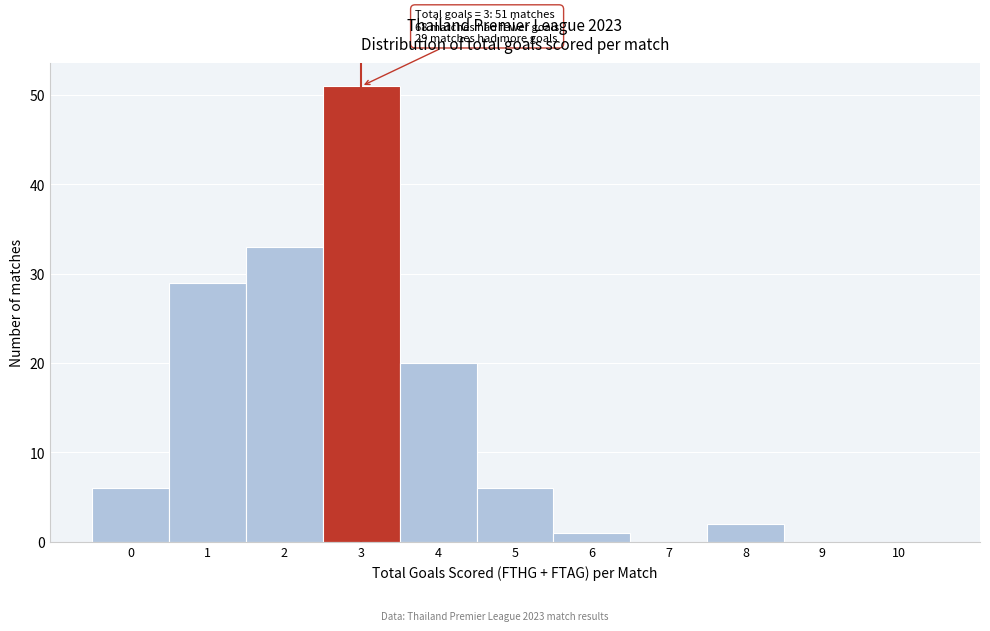

What is the change in value from 0 to 2?

+27